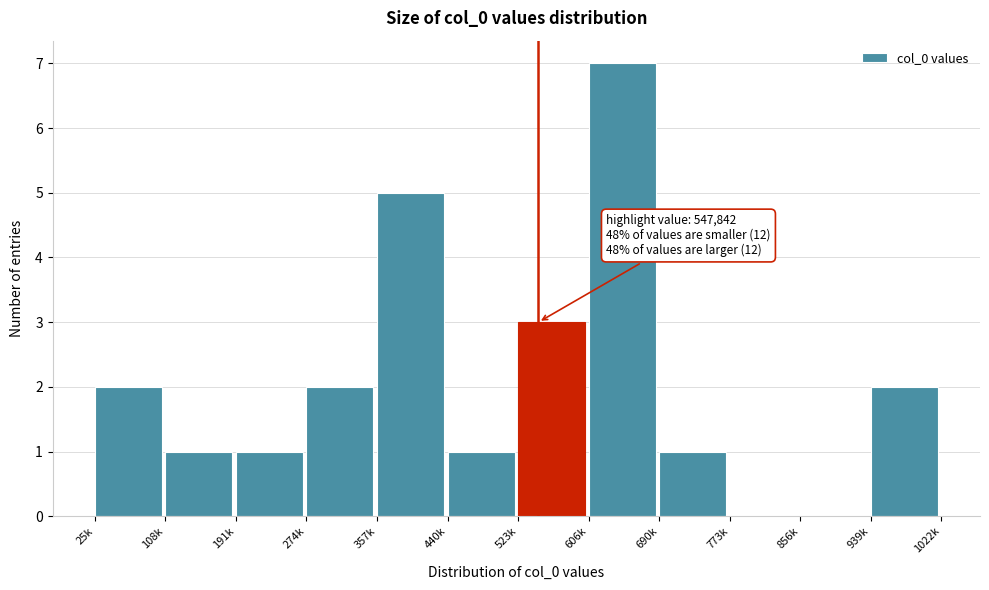

Reading right to left, extract all data points from this chart.

939k=2	856k=0	773k=0	690k=1	606k=7	523k=3	440k=1	357k=5	274k=2	191k=1	108k=1	25k=2